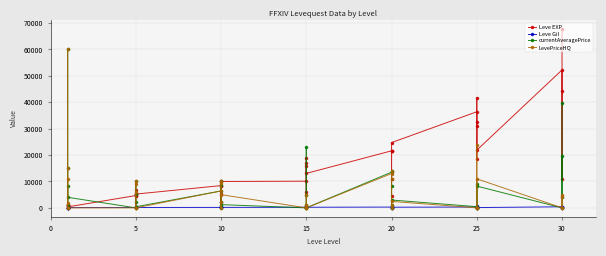

How many interior local peaks does the currentAveragePrice series have?

12